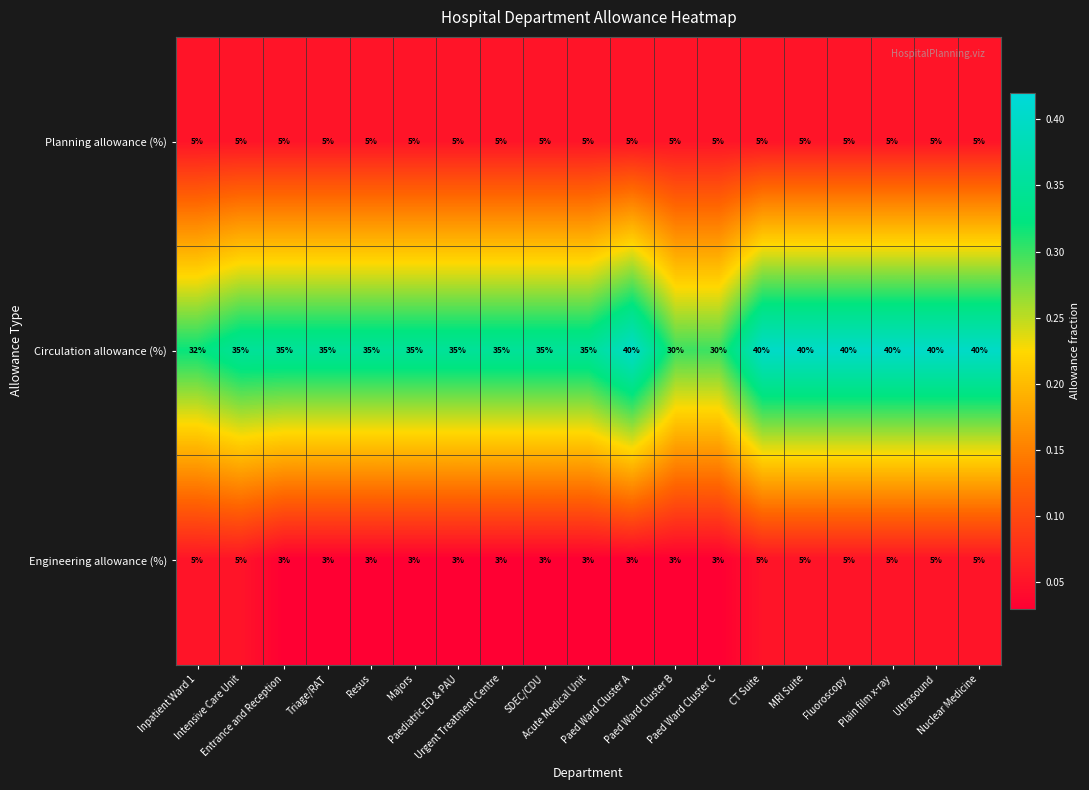

What is the lowest value of the Circulation allowance (%) series?

30